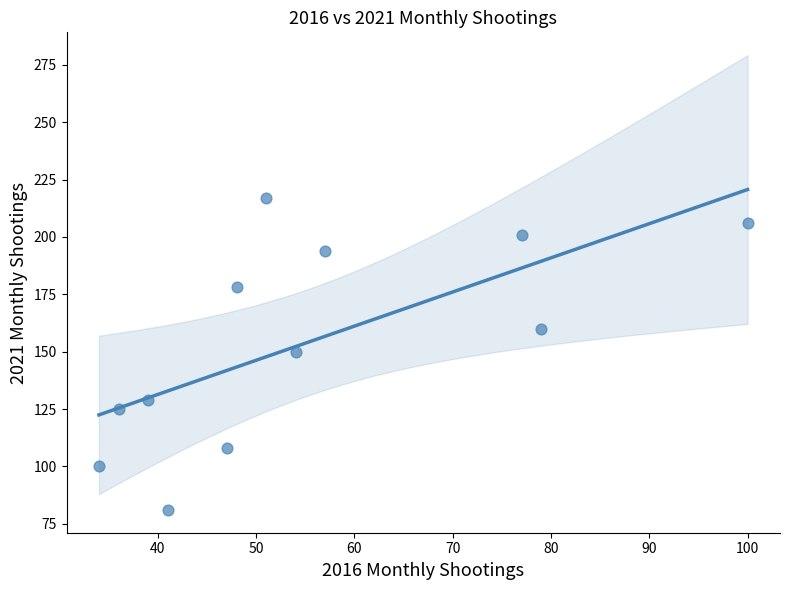

What is the average X value?

55